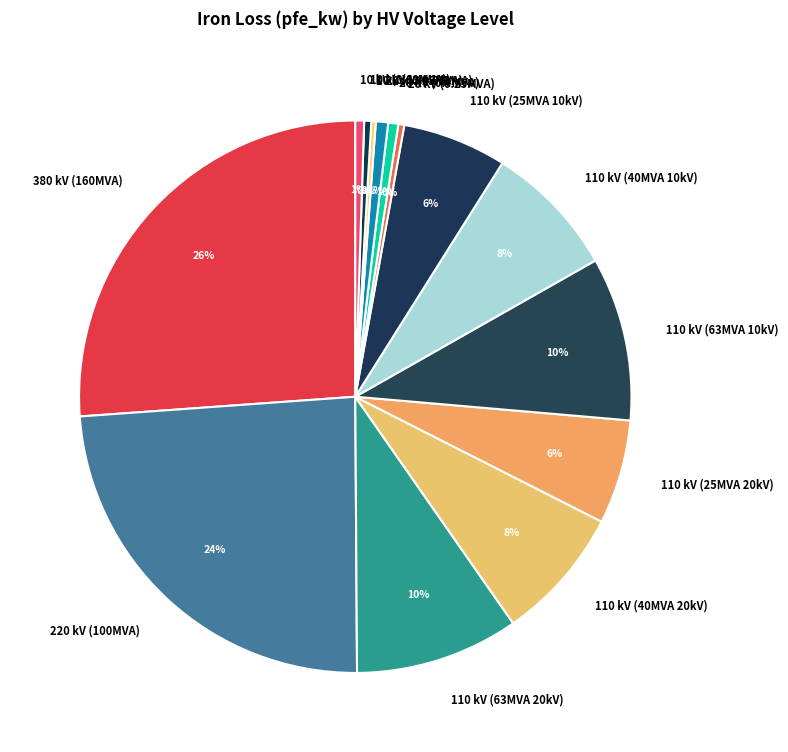

To the nearest percent, what is the average slice percentage?

7%